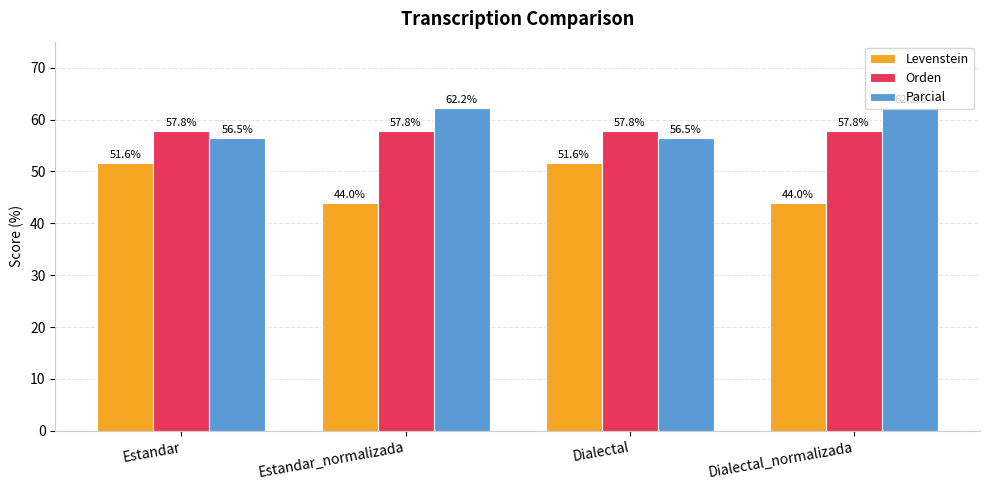

Which series has the largest total across all categories?

Parcial